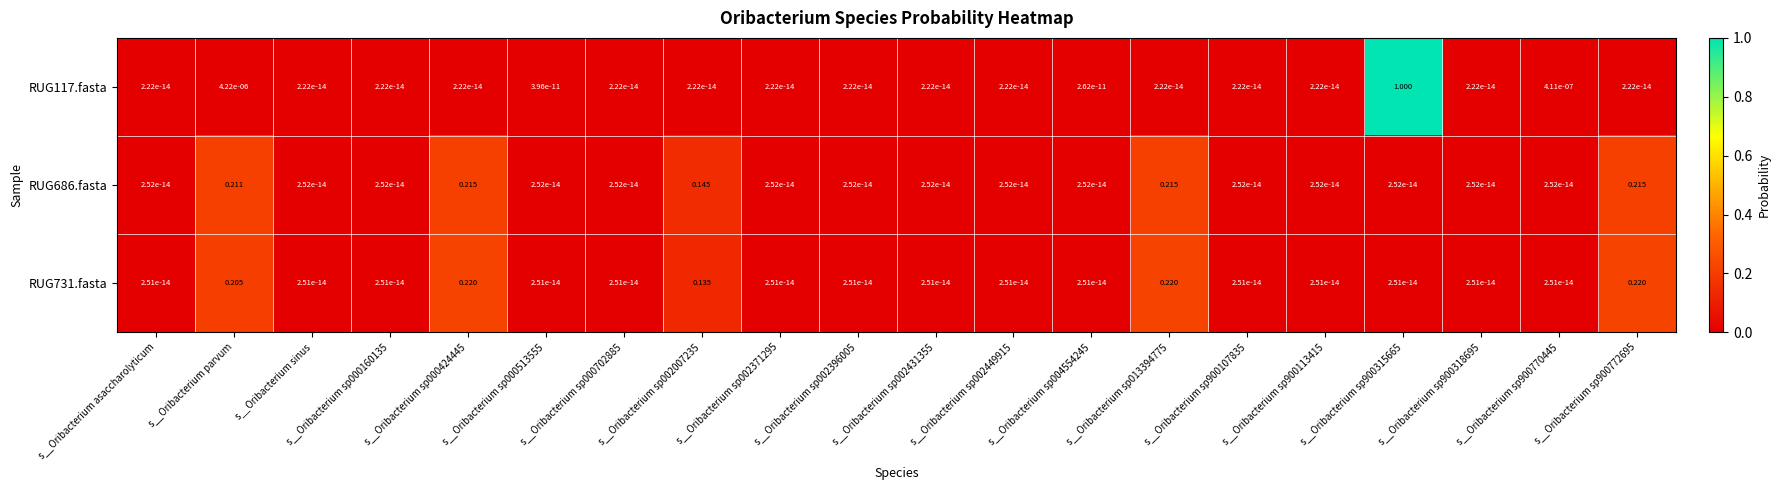

Is the value of RUG686.fasta at s__Oribacterium sp000513555 greater than the value of RUG117.fasta at s__Oribacterium sp004554245?

No